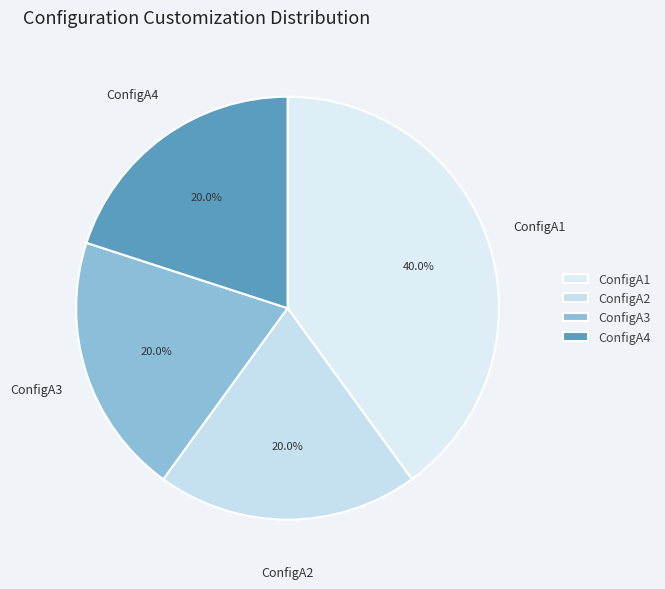

The ConfigA2 slice represents 20% of the pie. True or false?

True